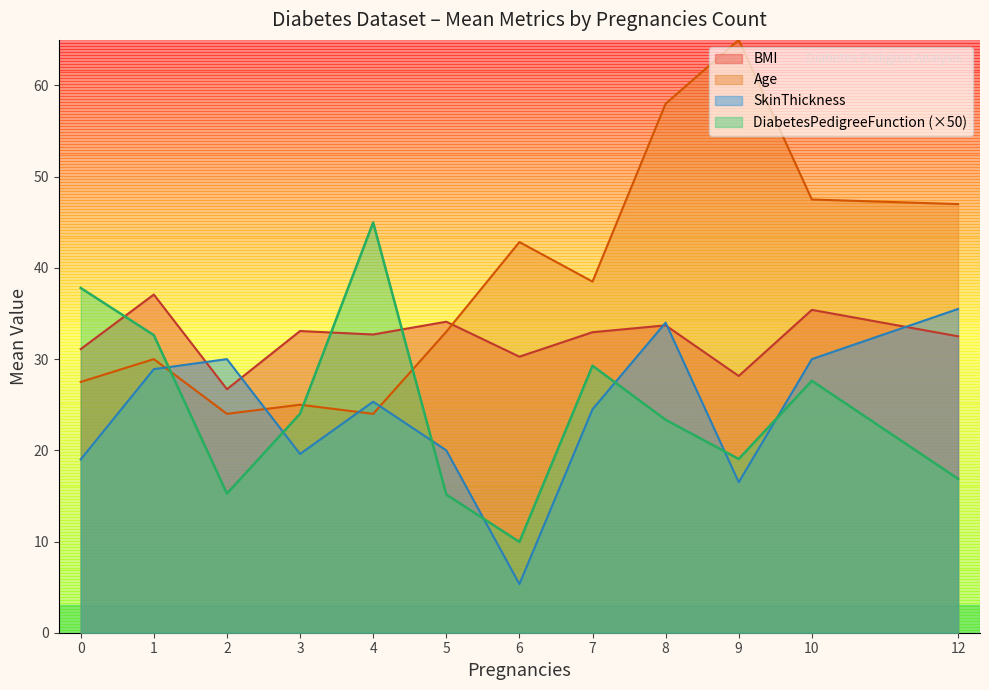

What is the smallest value displayed?

5.3